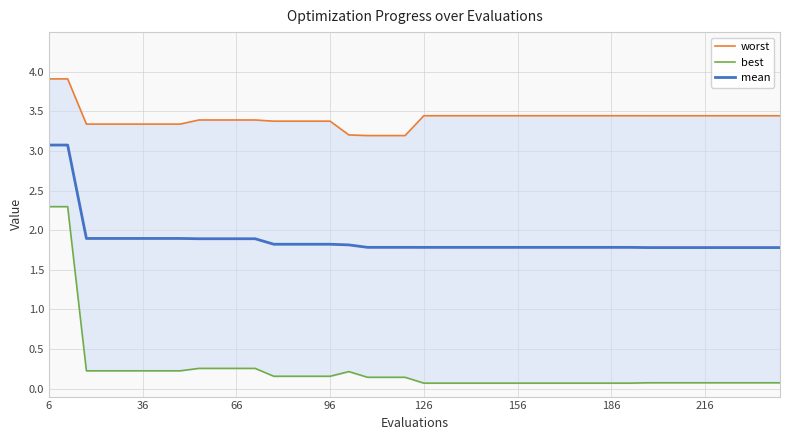

What is the maximum value shown in the chart?

3.9